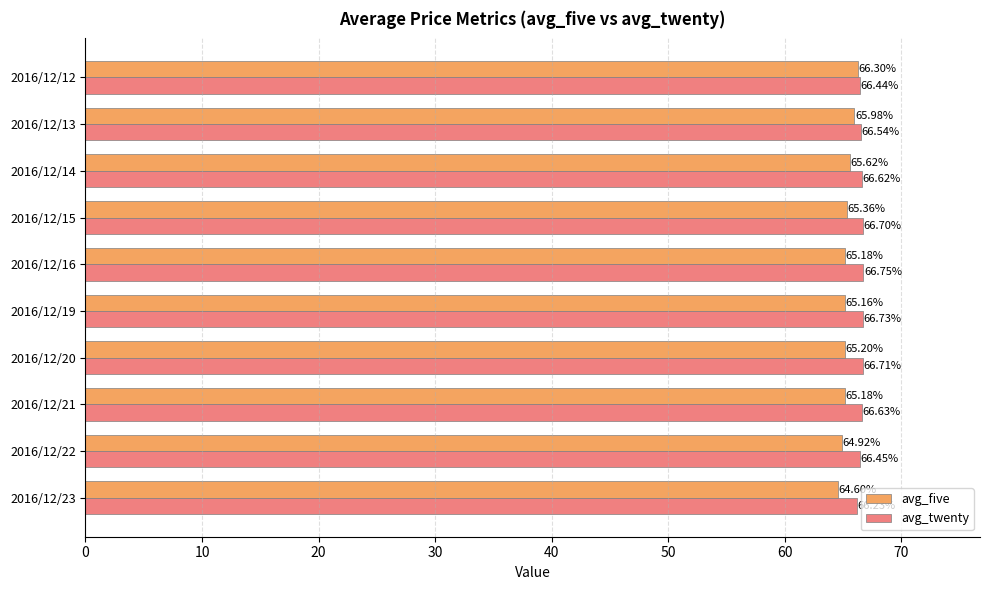

Count the number of data series in this chart.

2